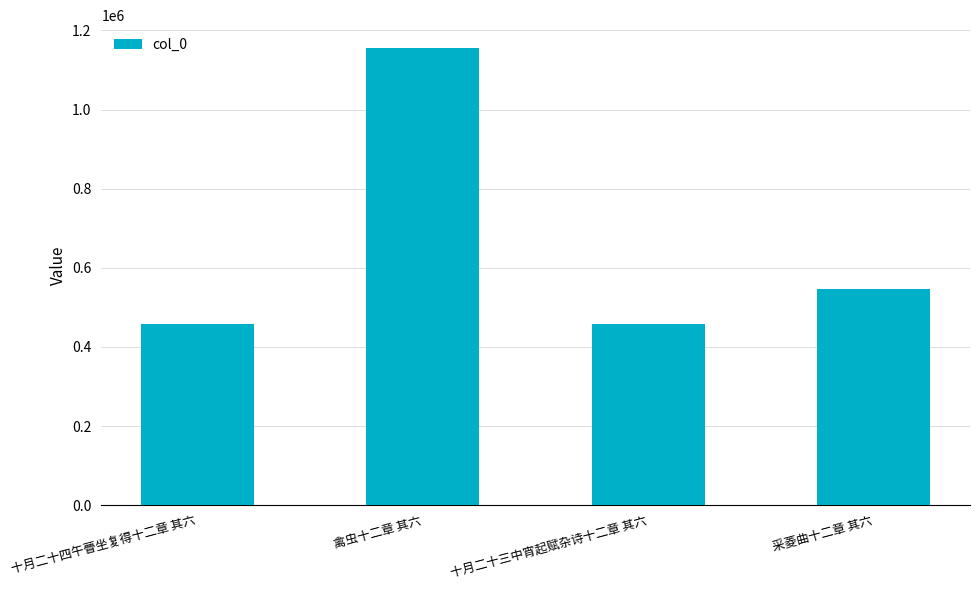

What position from the right is 十月二十三中宵起赋杂诗十二章 其六?

2